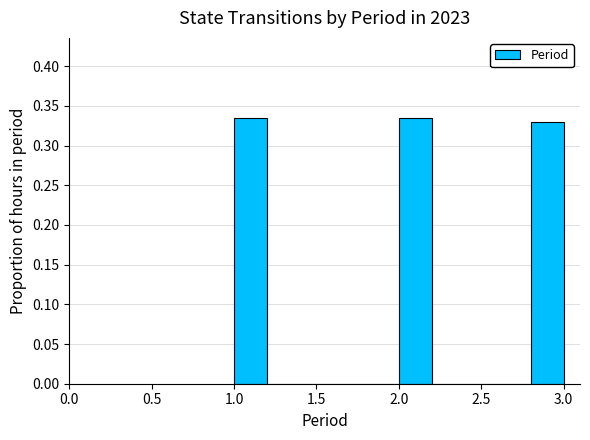

Reading left to right, transcribe this chart: for each bar, give the range it covers on the x-axis and its height. The values are not printed on the chart, so give them approximately, as read against the axis.

1.0 to 1.2: 0.335
1.2 to 1.4: 0
1.4 to 1.6: 0
1.6 to 1.8: 0
1.8 to 2.0: 0
2.0 to 2.2: 0.335
2.2 to 2.4: 0
2.4 to 2.6: 0
2.6 to 2.8: 0
2.8 to 3.0: 0.330